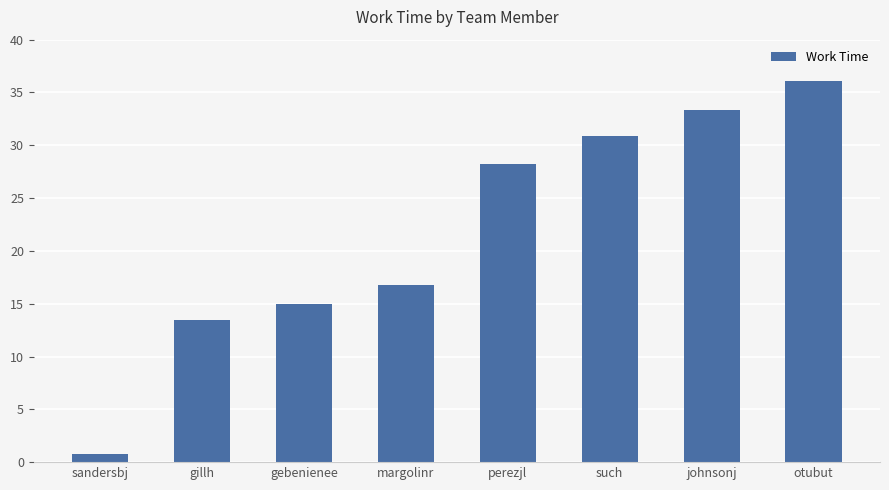

What is the sum of the values at otubut and such?

67.0